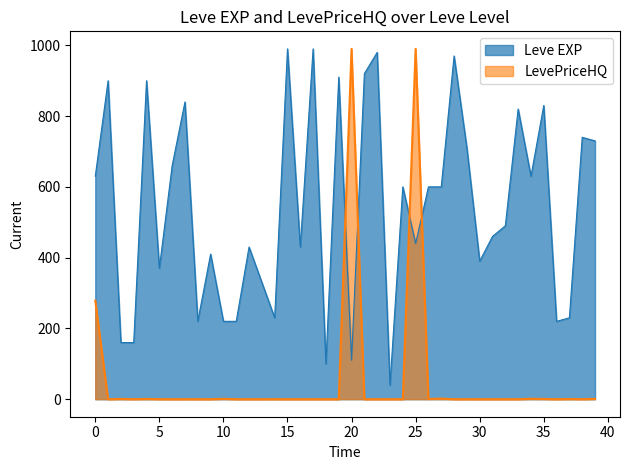

At which category is the sum across all series the highest?

25